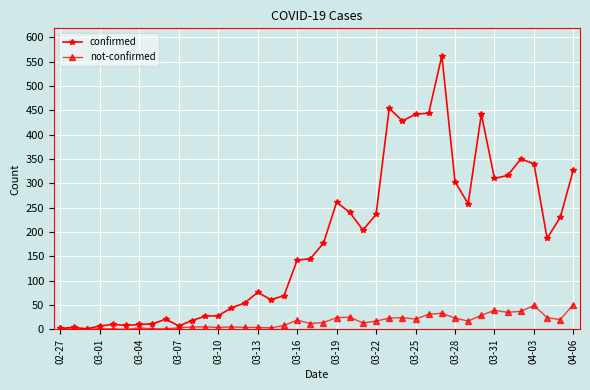

Which series has the largest range (max minus min)?

confirmed